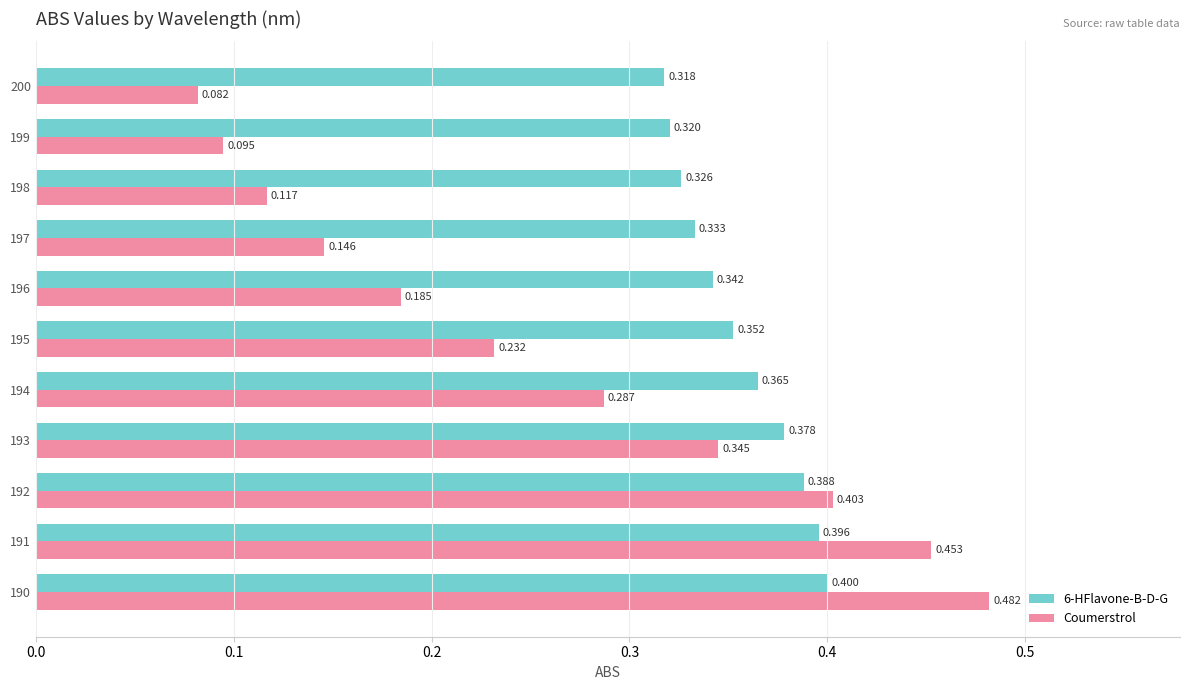

Between 190 and 197, which series saw the biggest shift?

Coumerstrol